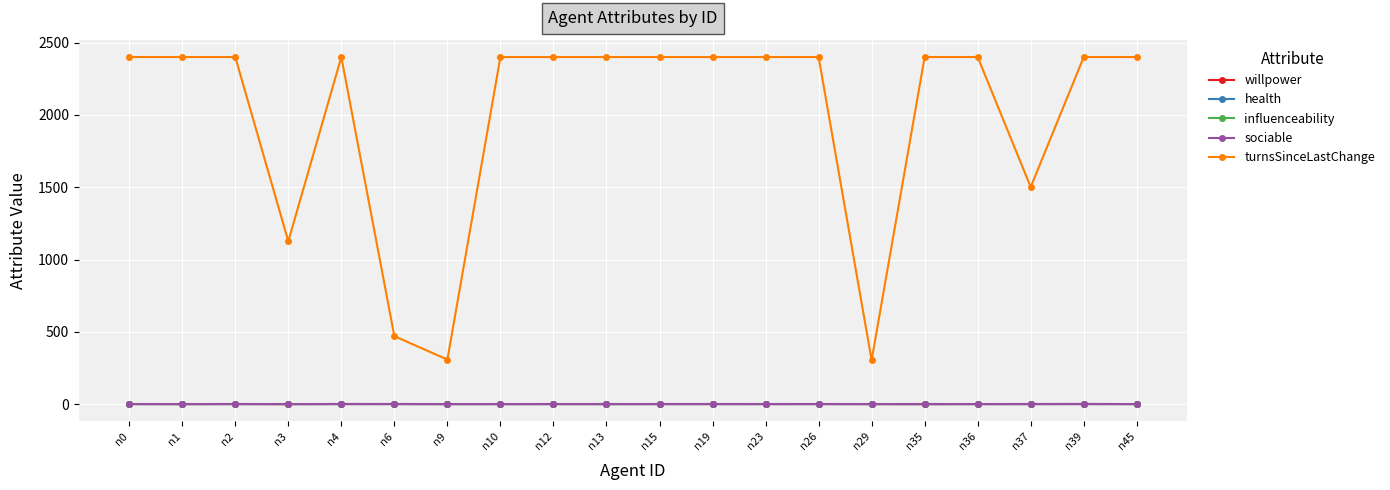

What is the spread (max minus min) of values at n4?

2399.7